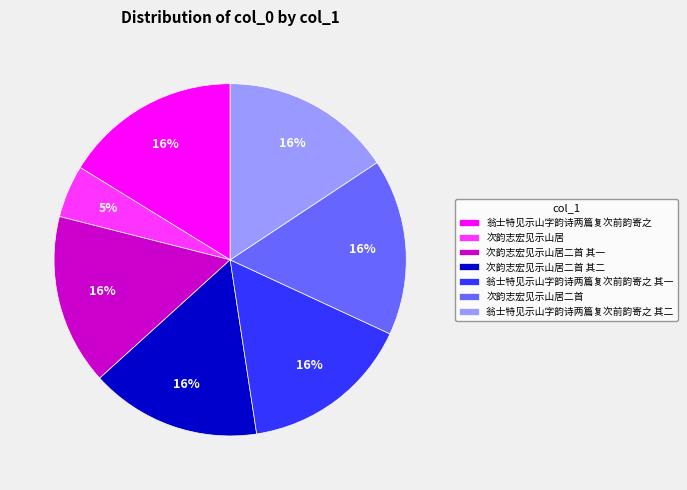

To the nearest percent, what percentage of the pie is 翁士特见示山字韵诗两篇复次前韵寄之 其一?

16%